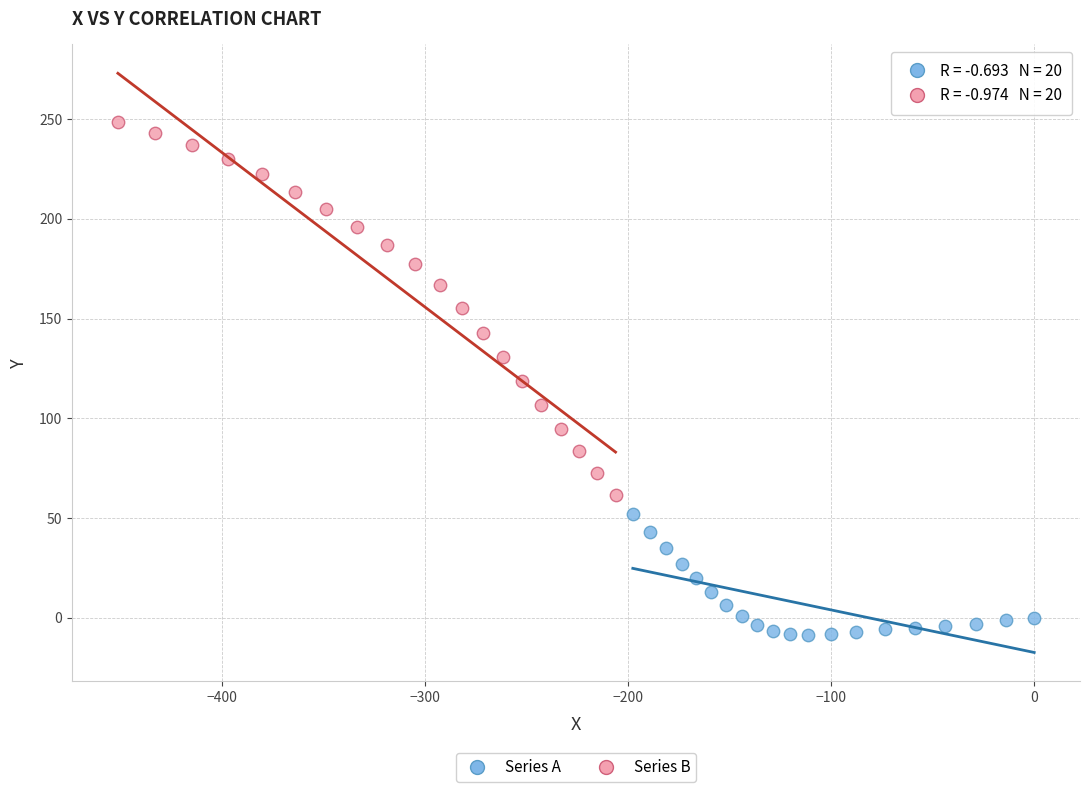

What are all the series names shown in the legend?

Series A, Series B